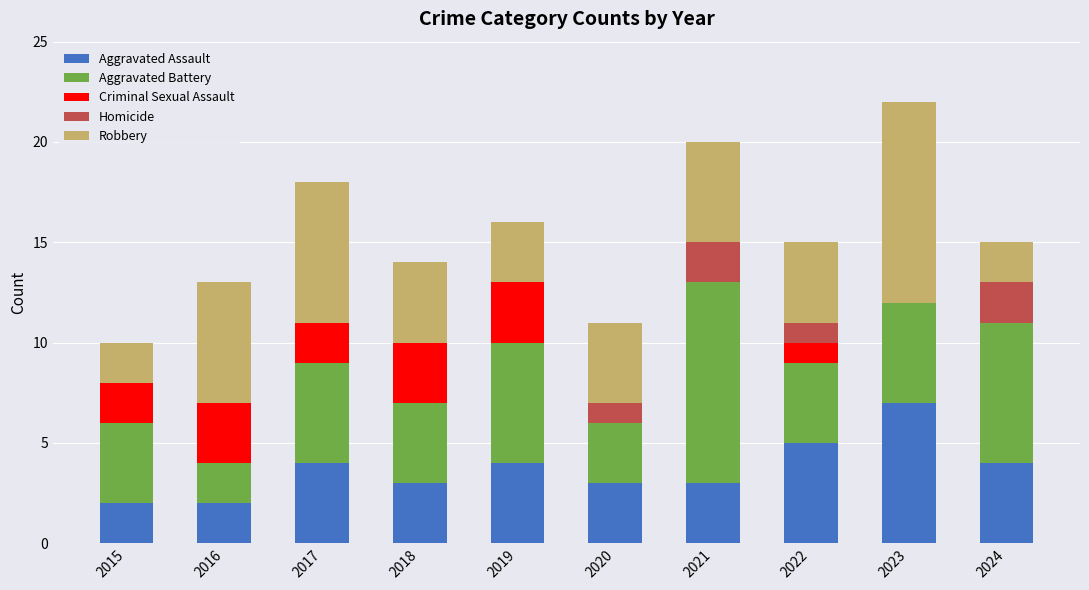

What is the total value across all series at 2016?

13